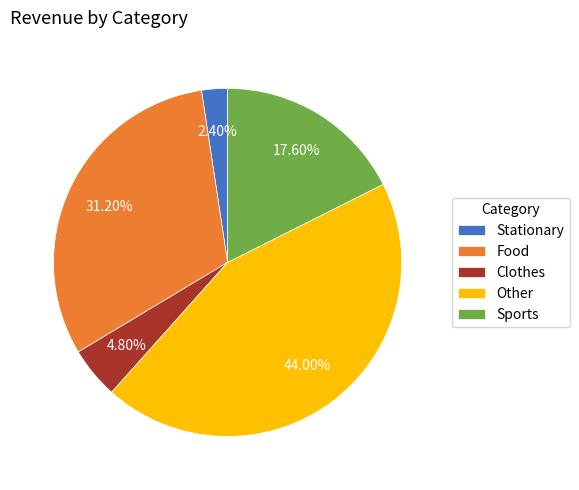

Between Clothes and Stationary, which is larger?

Clothes